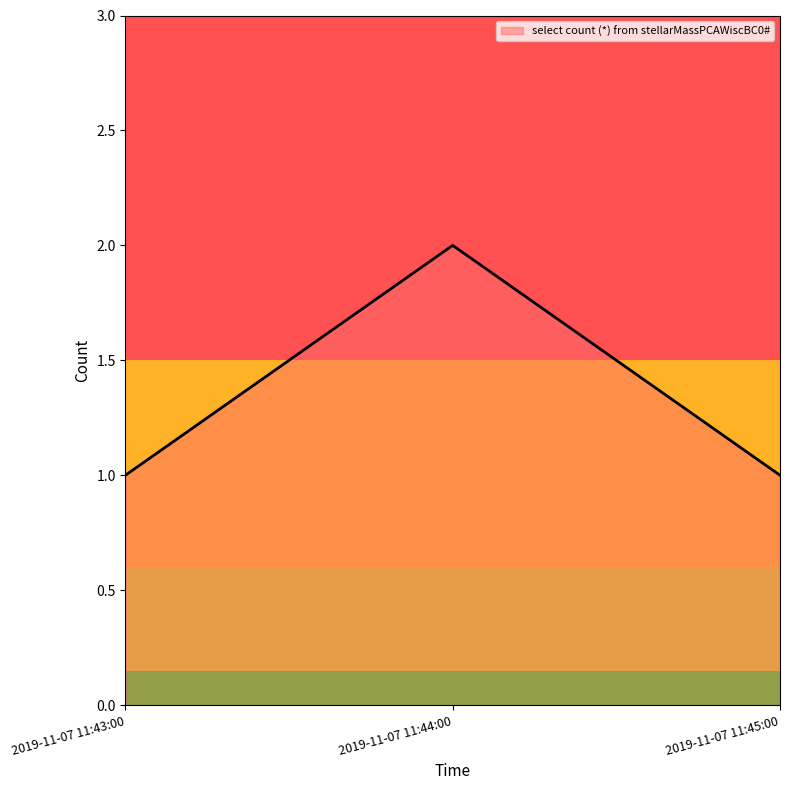

How many lines are shown in the chart?

1